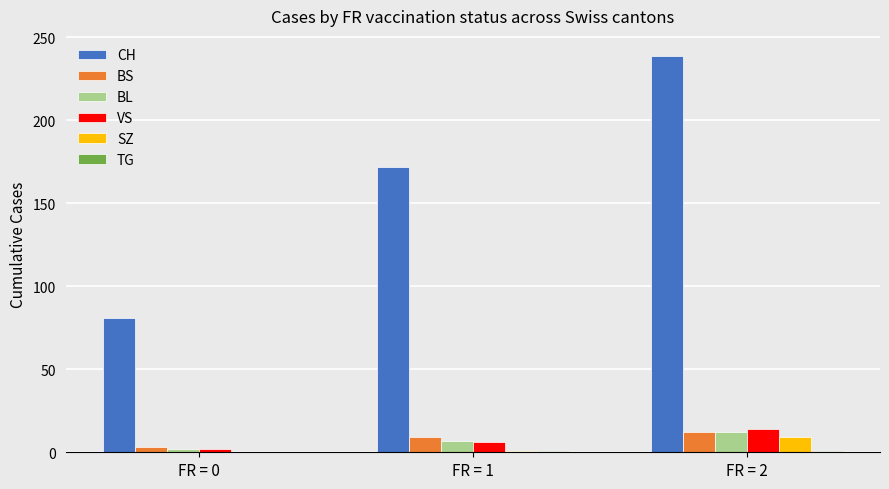

At which label does SZ reach its peak?

FR = 2